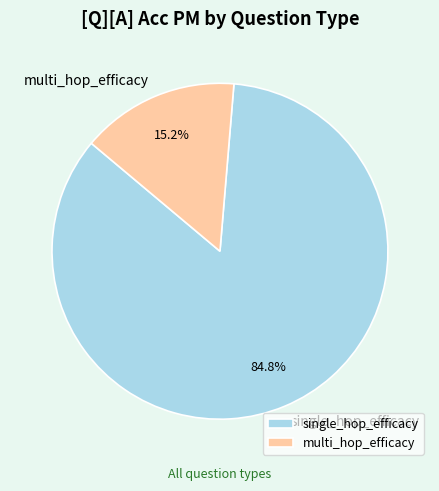

Rank the categories by value from highest to lowest.

single_hop_efficacy, multi_hop_efficacy